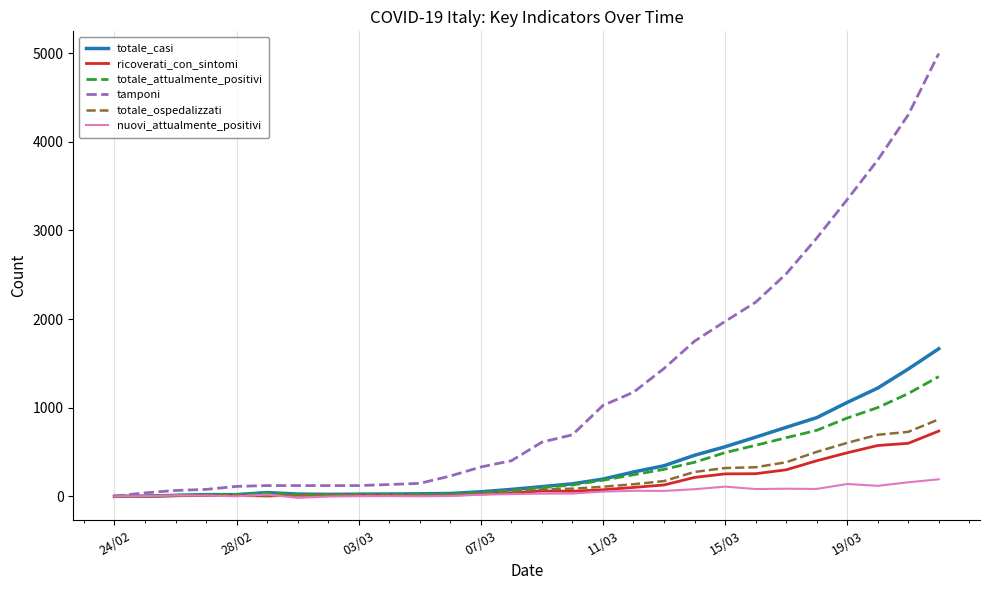

What are all the series names shown in the legend?

totale_casi, ricoverati_con_sintomi, totale_attualmente_positivi, tamponi, totale_ospedalizzati, nuovi_attualmente_positivi